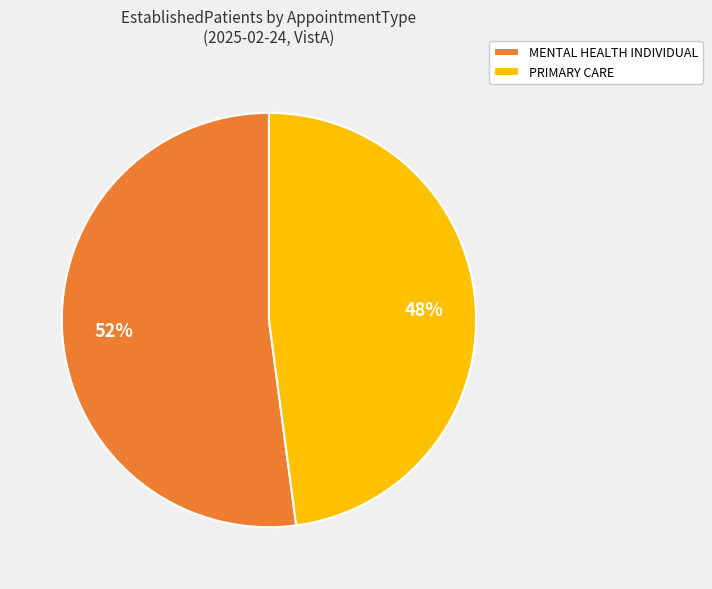

Count the number of slices in the pie.

2